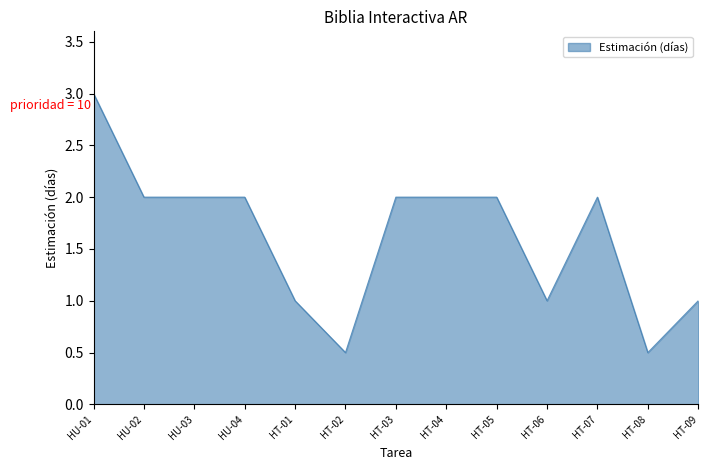

What position from the left is HT-03?

7